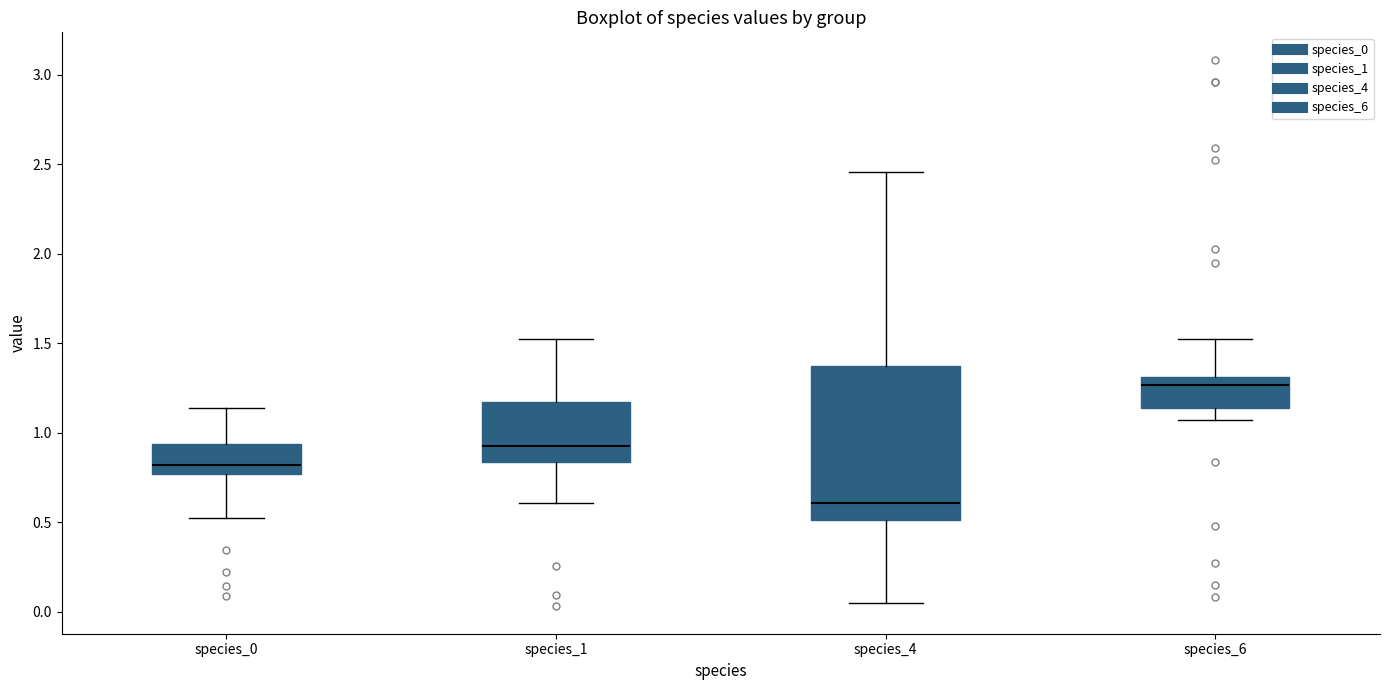

Which box's median line is the lowest?

species_4